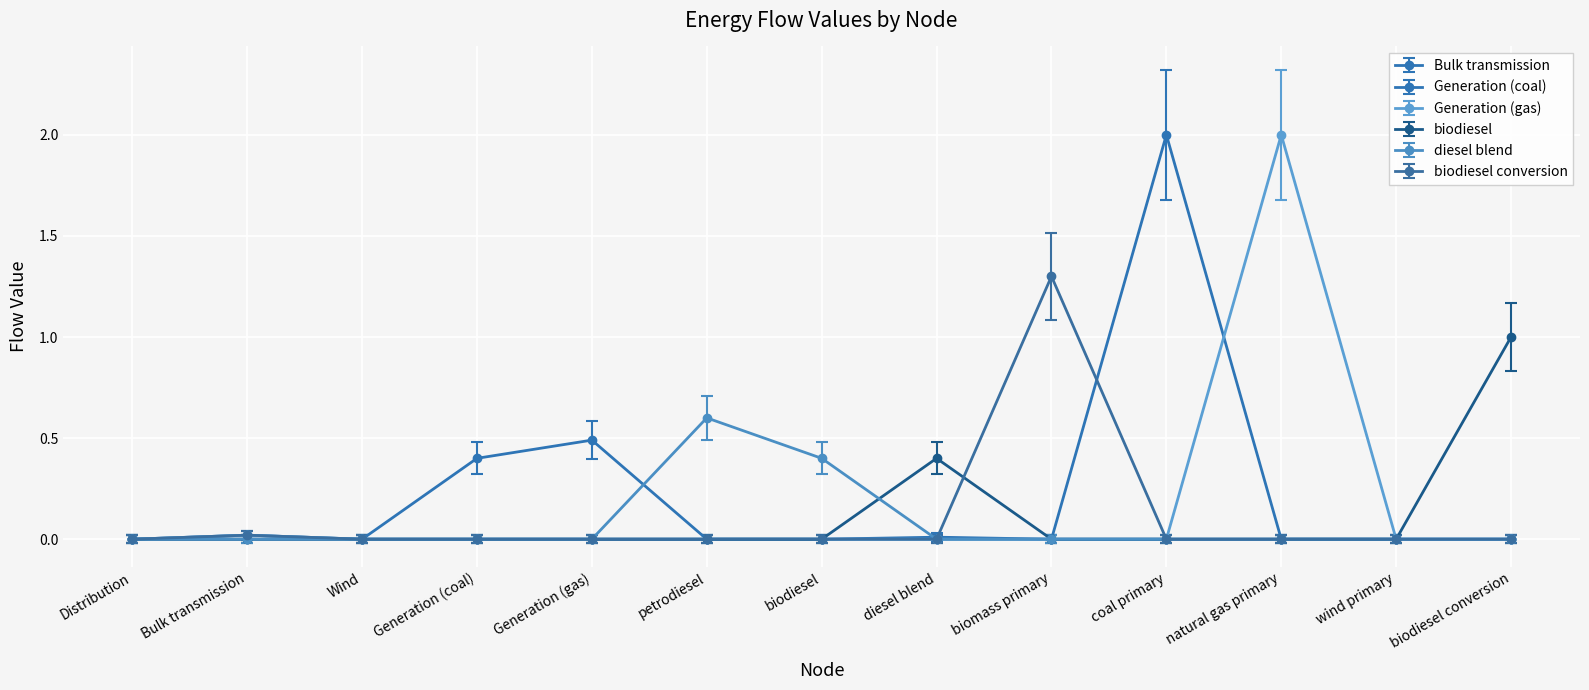

How many data points does each series have?

13